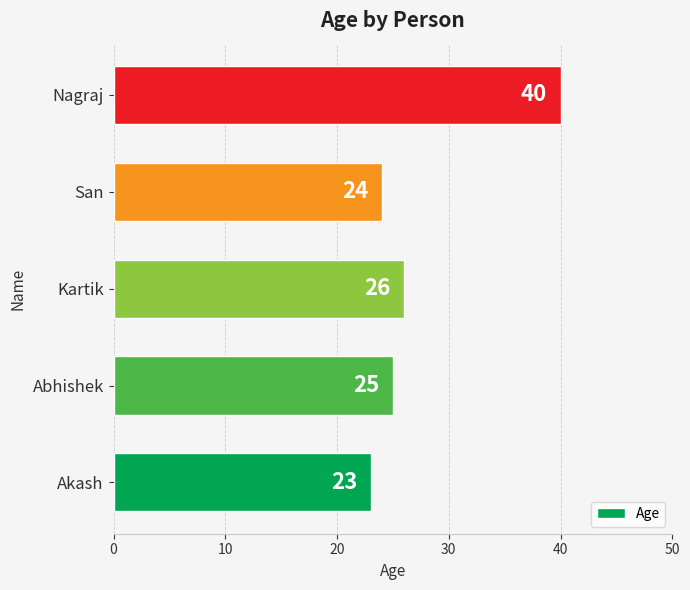

Read the value at Kartik, to the nearest 5.

25